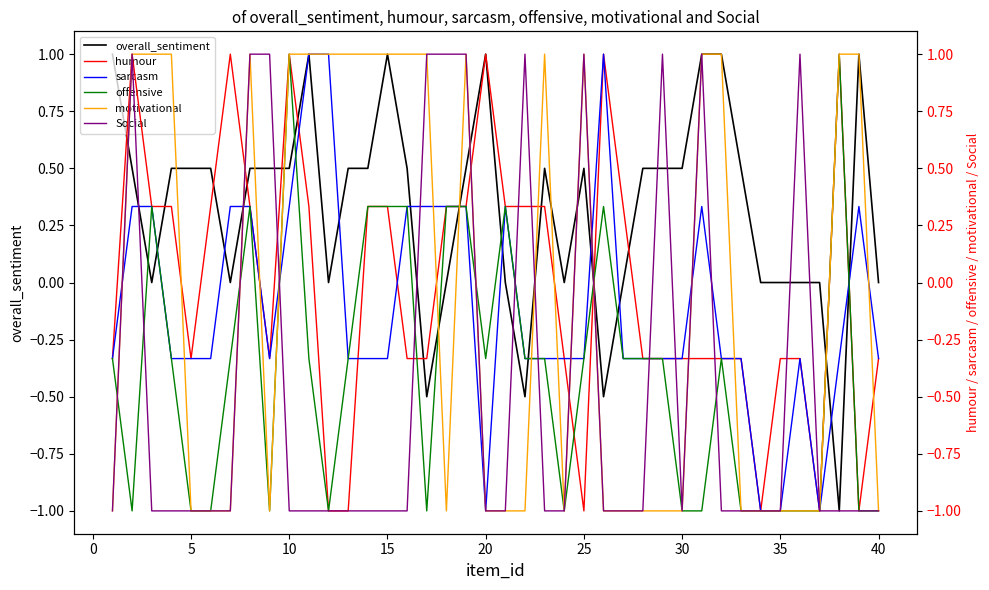

At how many categories does at least one series exceed 0?

35